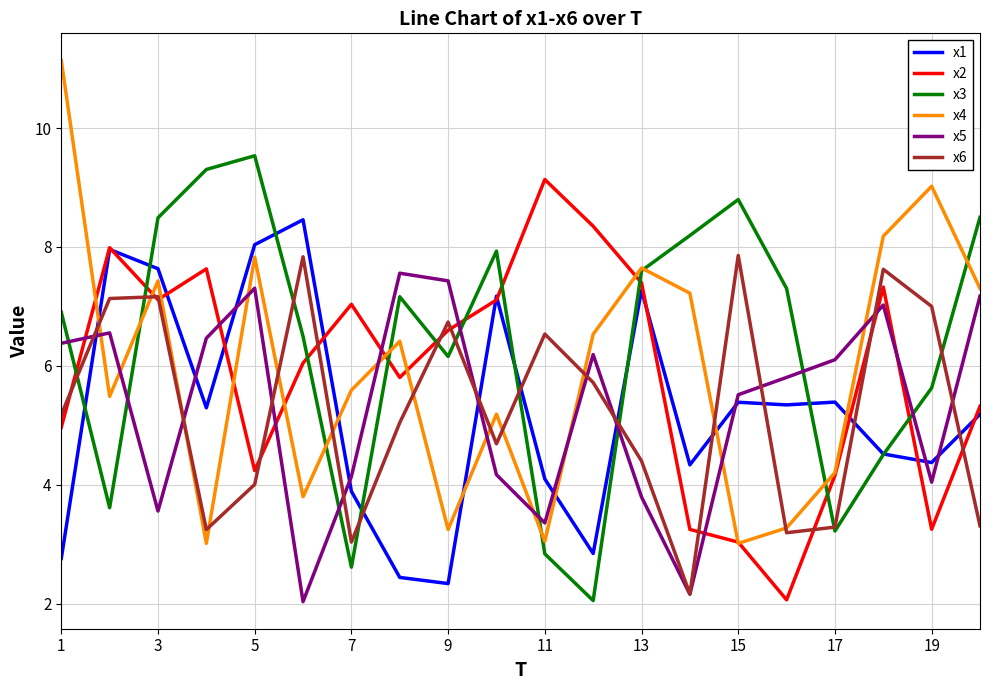

Which series has the largest total across all categories?

x3